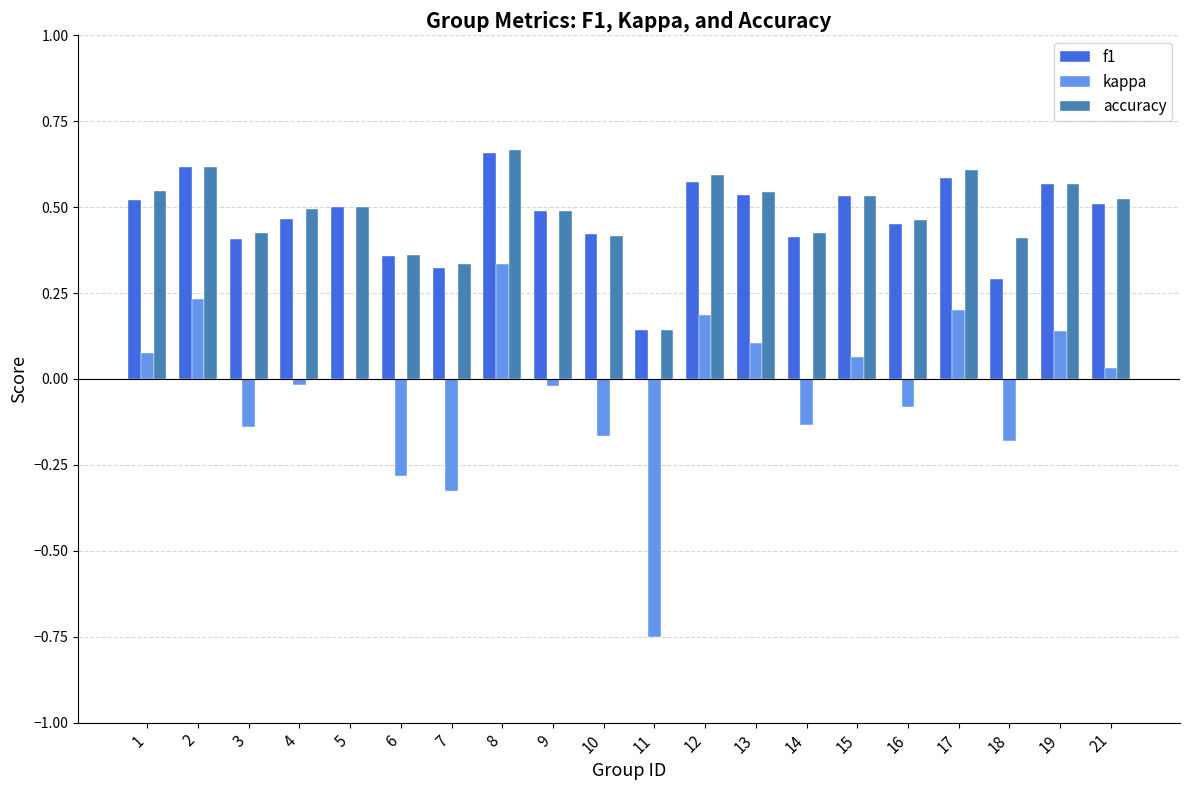

What is the sum of the accuracy values at 4 and 6?

0.9